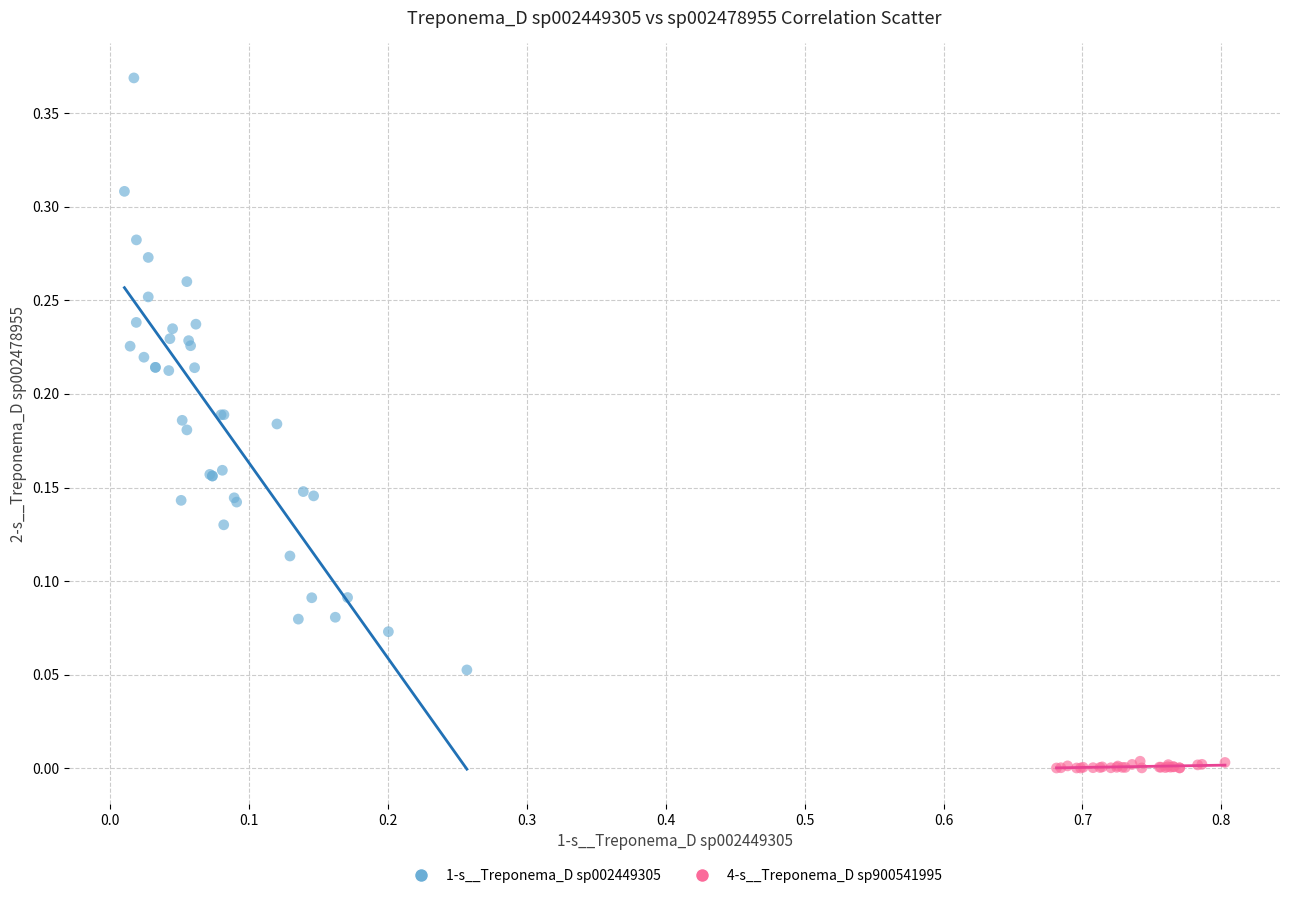

Which series reaches the maximum Y coordinate?

1-s__Treponema_D sp002449305